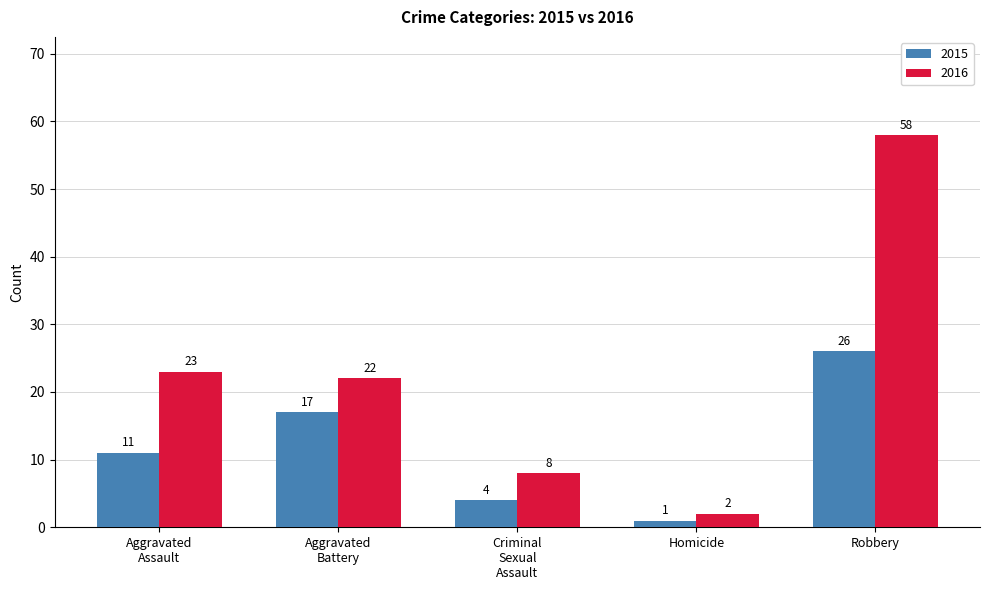

What is the average value of the 2016 series?

23